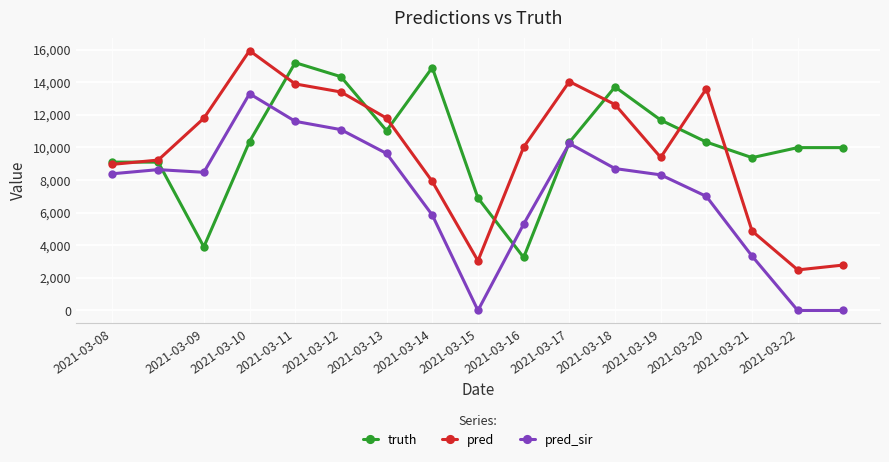

List the series in order of their peak value, lowest first.

pred_sir, truth, pred